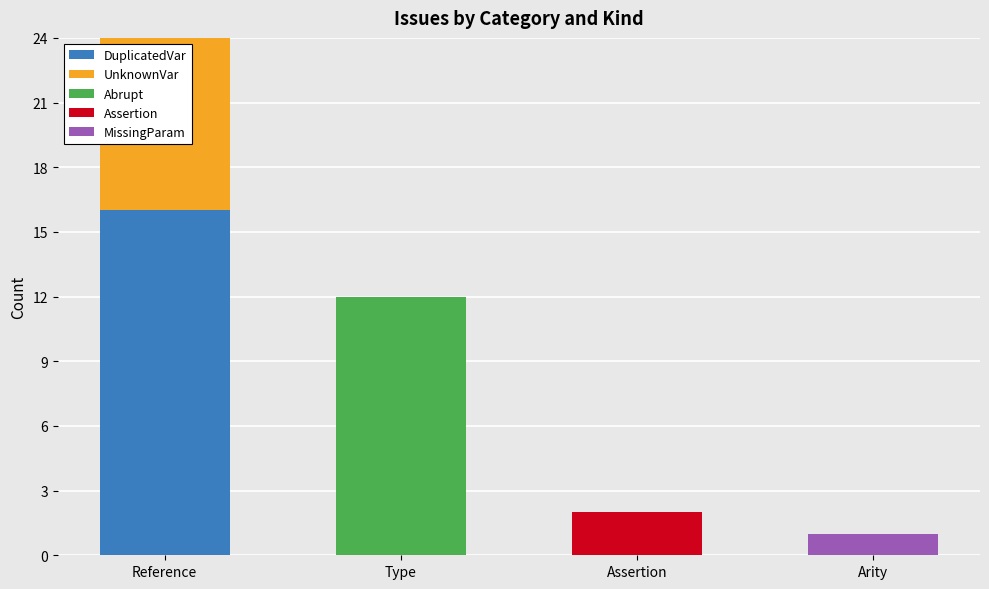

What is the maximum value for DuplicatedVar?

16